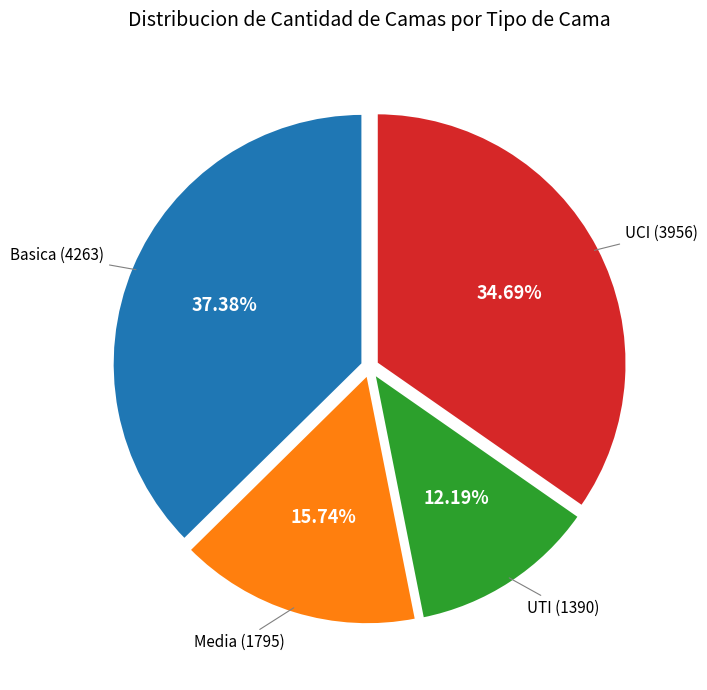

Is there a majority slice in this chart?

No